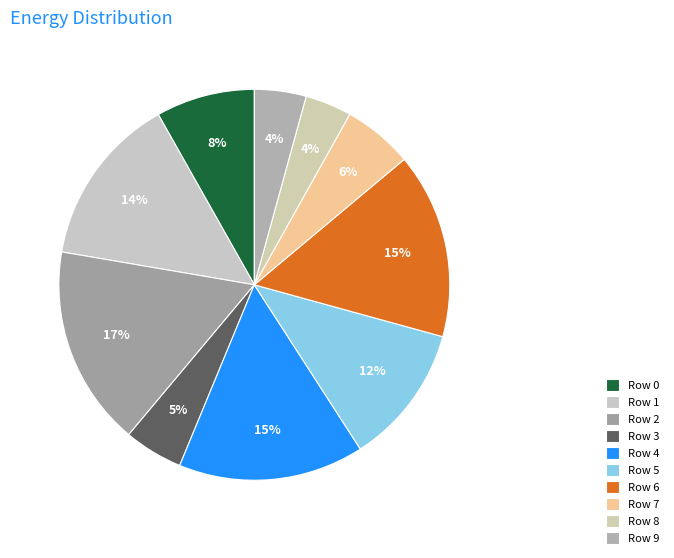

To the nearest percent, what portion does Row 1 represent?

14%